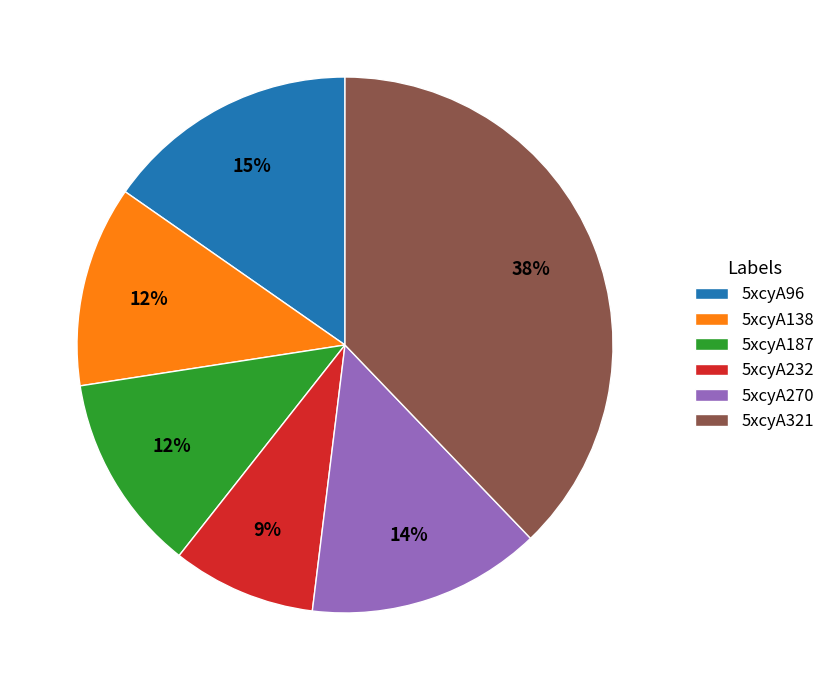

Is there a majority slice in this chart?

No